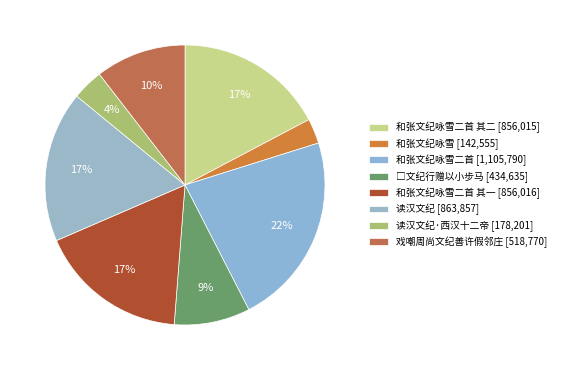

To the nearest percent, what is the average slice percentage?

12%